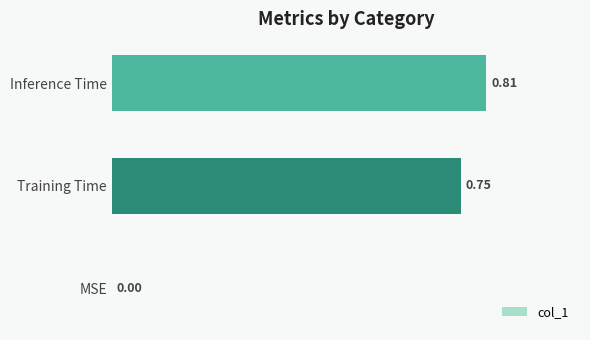

What is the sum of all values?

1.6